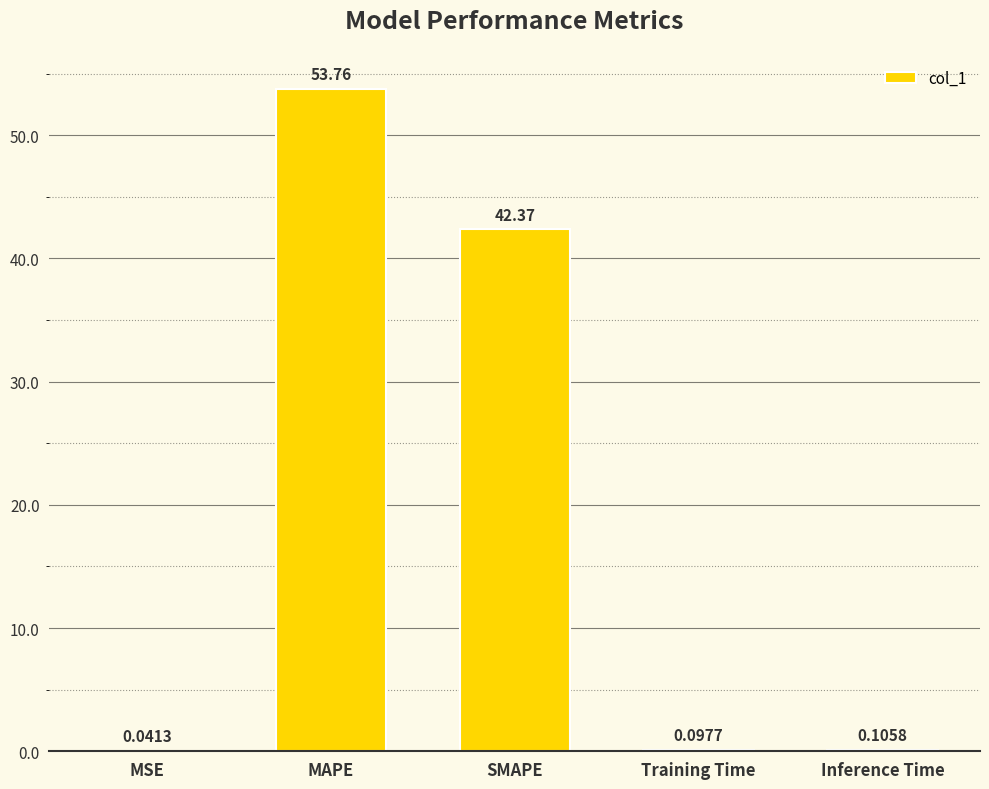

What is the sum of the values at SMAPE and MSE?

42.4